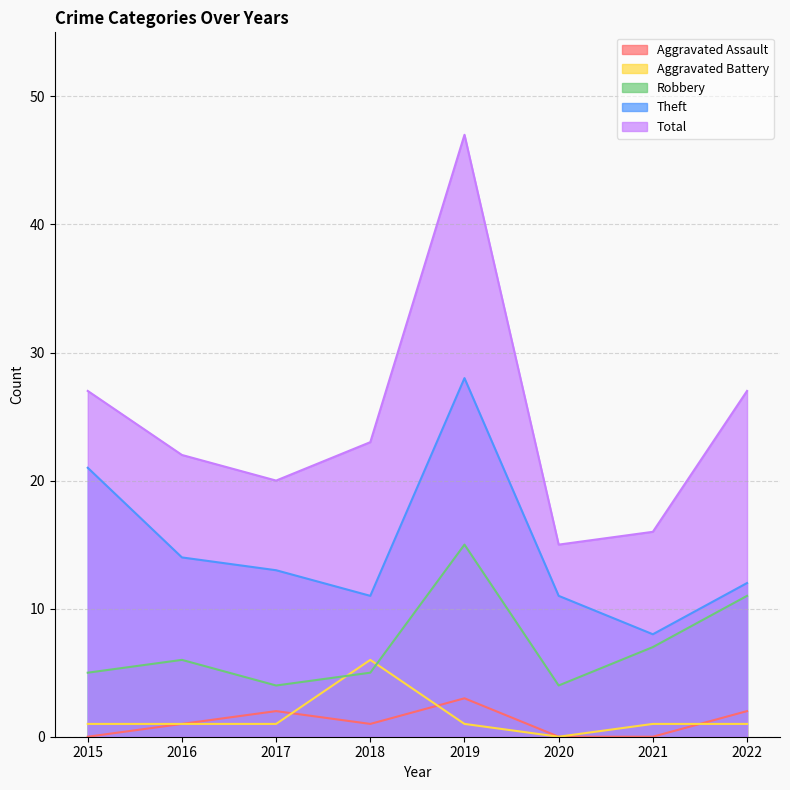

True or false: Total and Aggravated Assault cross at least once.

False